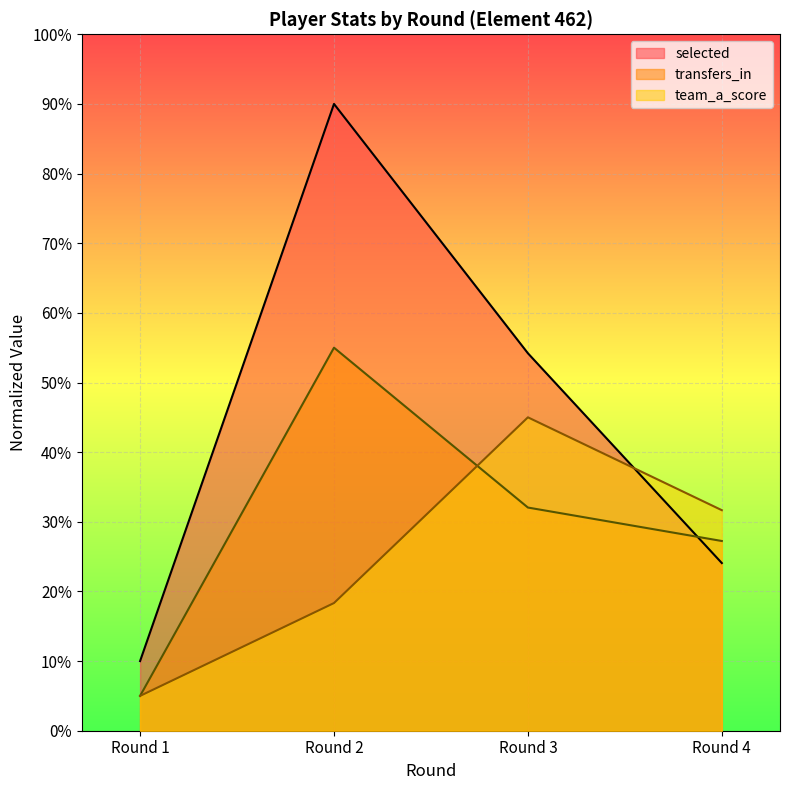

At which category is the sum across all series the highest?

Round 2